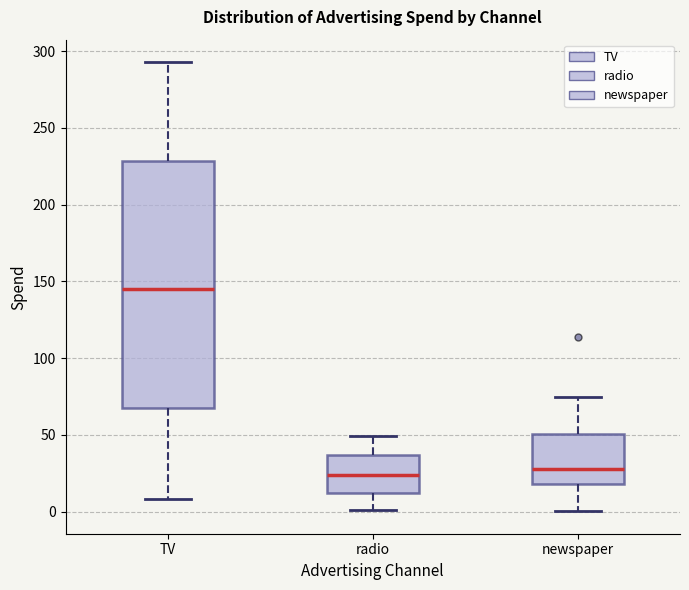

Reading left to right, transcribe this box plot: for each box, give where its median line is, the range the box spans, and where its two whiskers end, as read against the y-axis. The values are not printed on the chart, so give them approximately, as read against the axis.

TV: median 145, box 65 to 230, whiskers 10 to 295
radio: median 25, box 10 to 35, whiskers 0 to 50
newspaper: median 30, box 20 to 50, whiskers 0 to 75